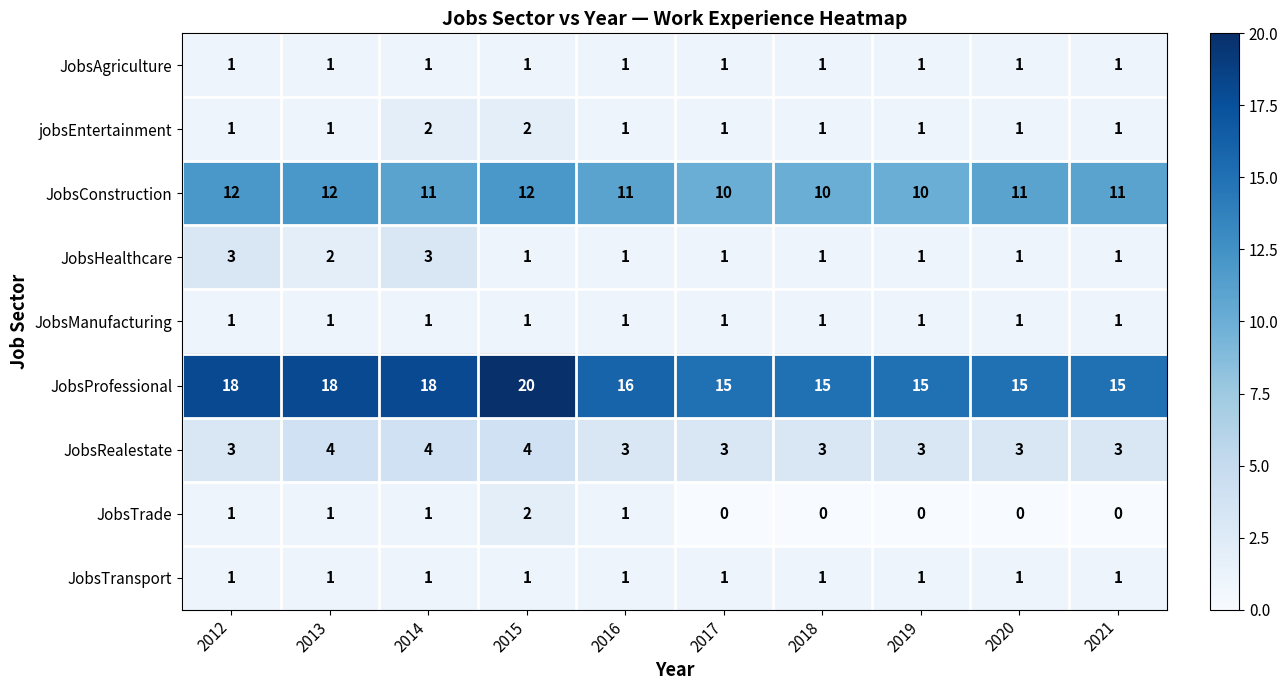

What is the difference between the second highest and second lowest values in the JobsProfessional series?

3